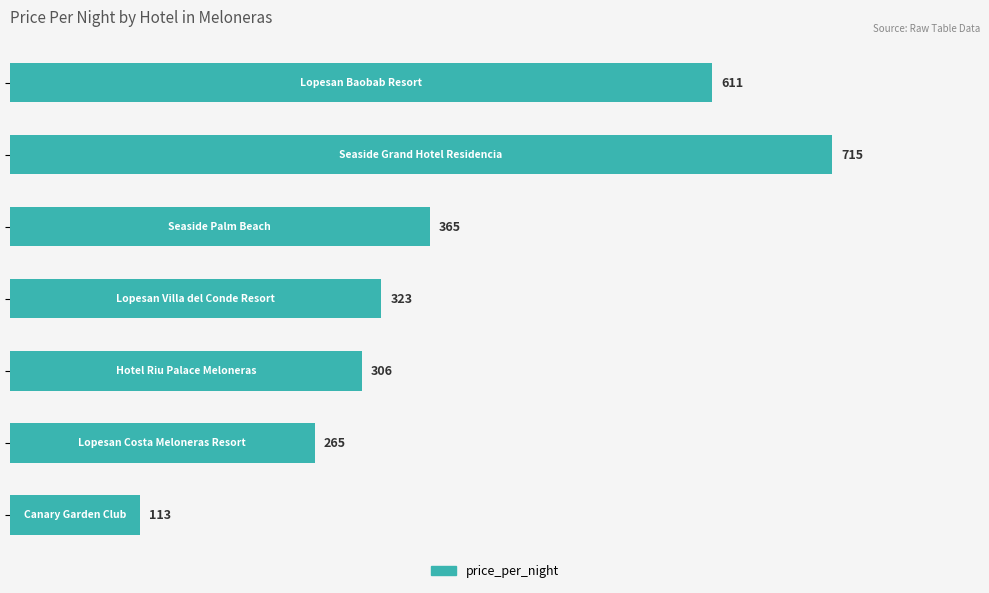

Reading top to bottom, list all the values displayed in this chart.

611	715	365	323	306	265	113